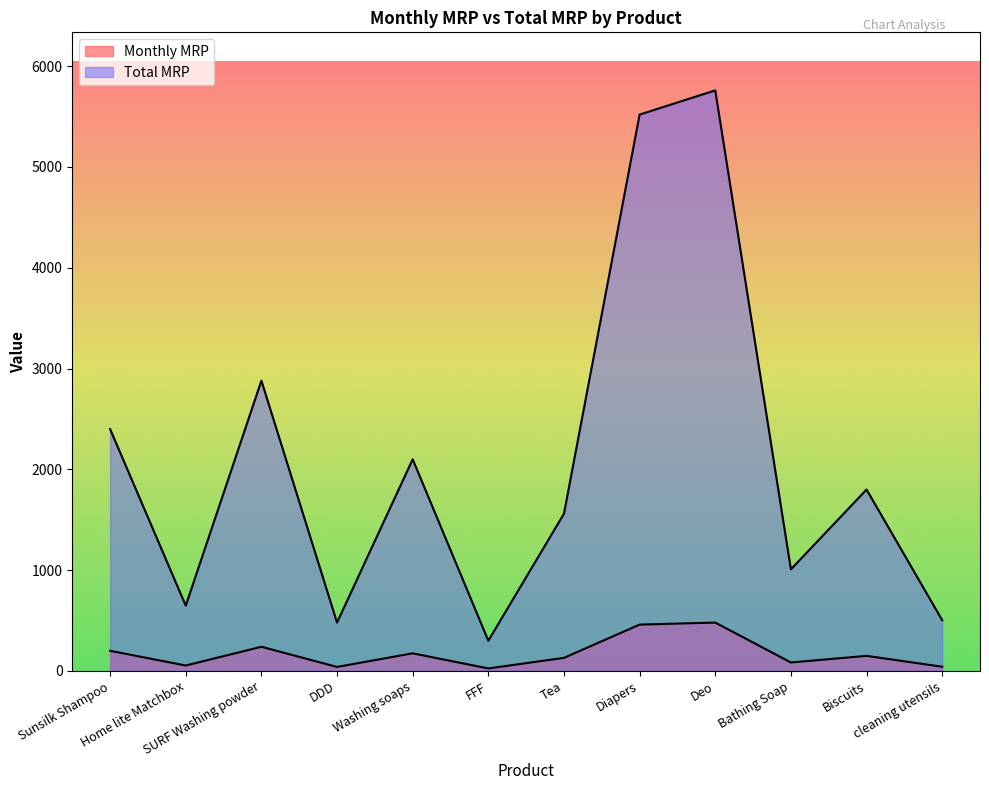

Does the chart display data point markers on the line(s)?

No